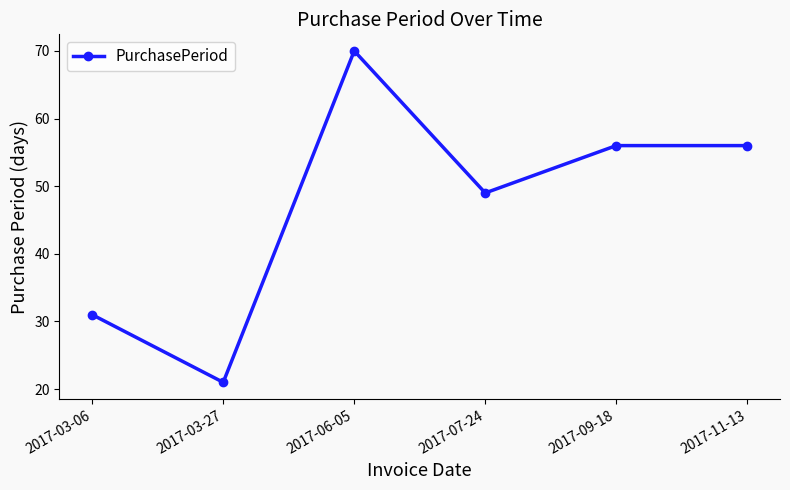

True or false: the data shows 31 at 2017-03-27.

False